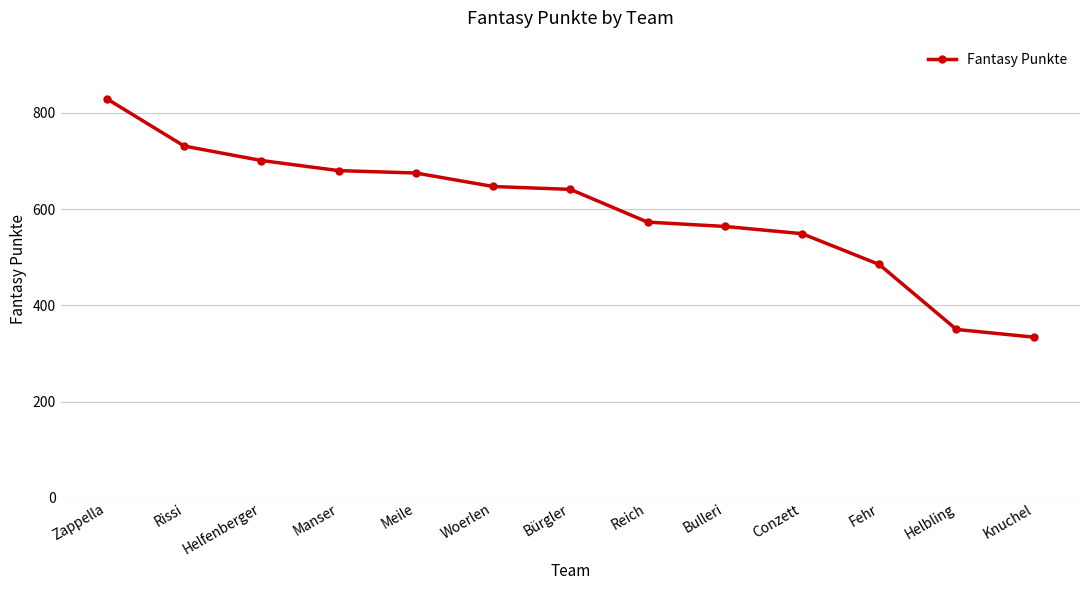

What is the minimum value shown in the chart?

334